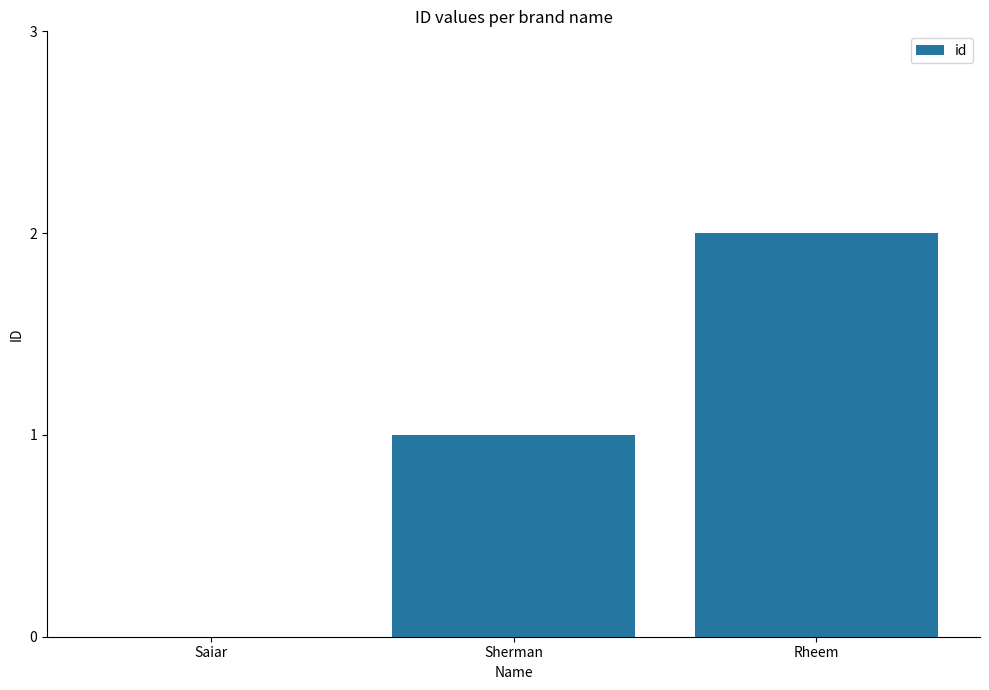

Does the chart contain stacked bars?

No